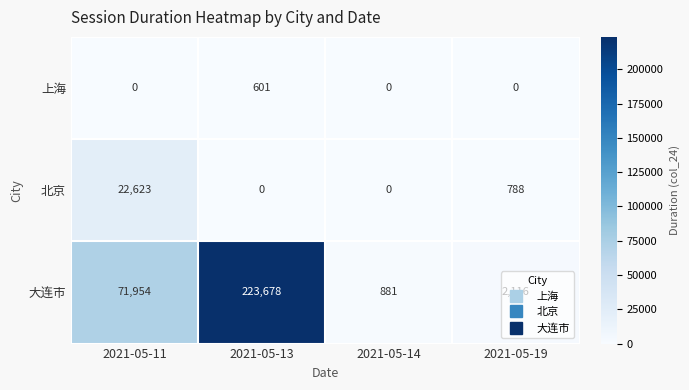

The value of 上海 at 2021-05-19 is 208. True or false?

False